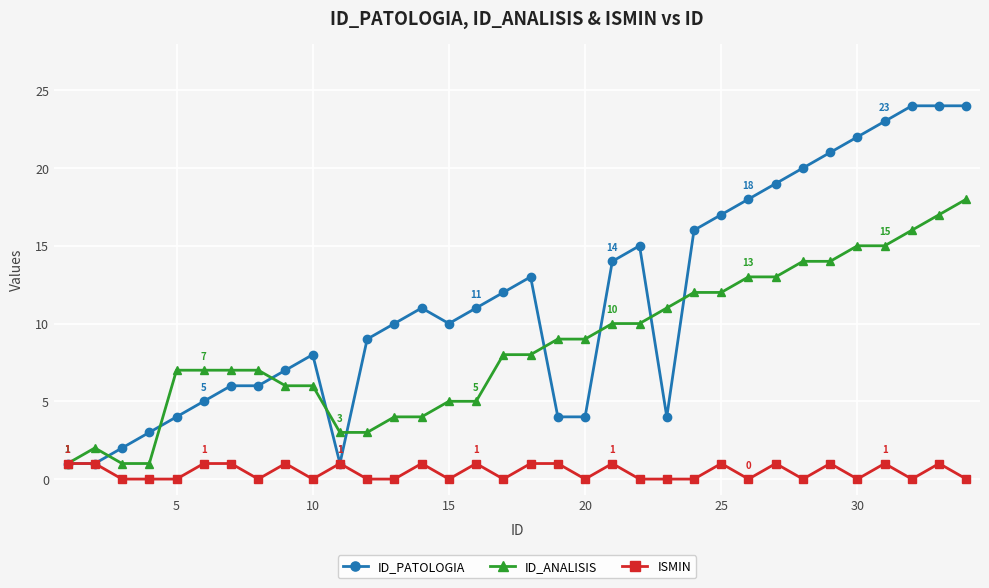

Which series has the widest spread of values?

ID_PATOLOGIA